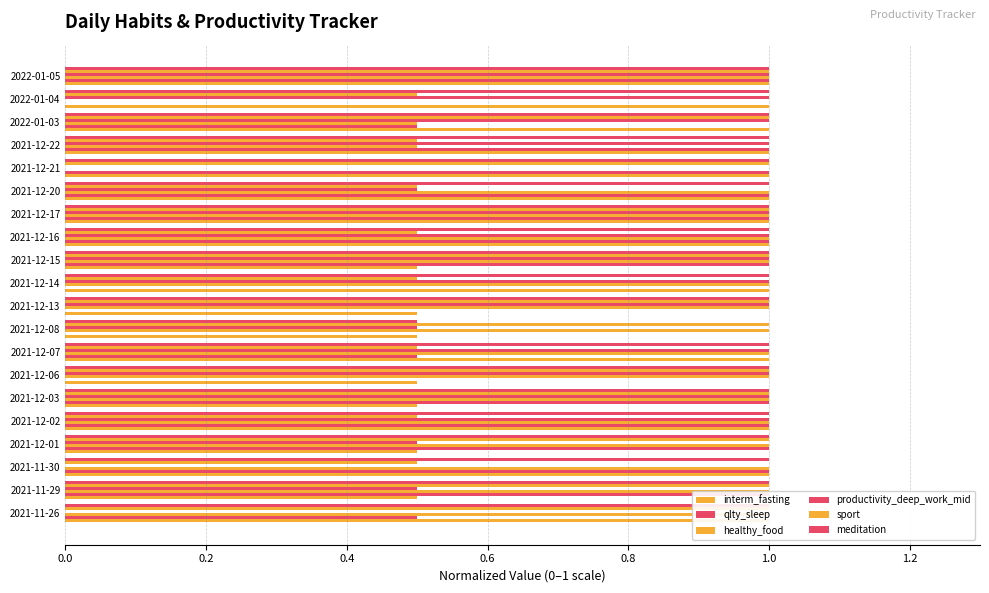

What is the difference between the maximum and second lowest values in the productivity_deep_work_mid series?

1.0